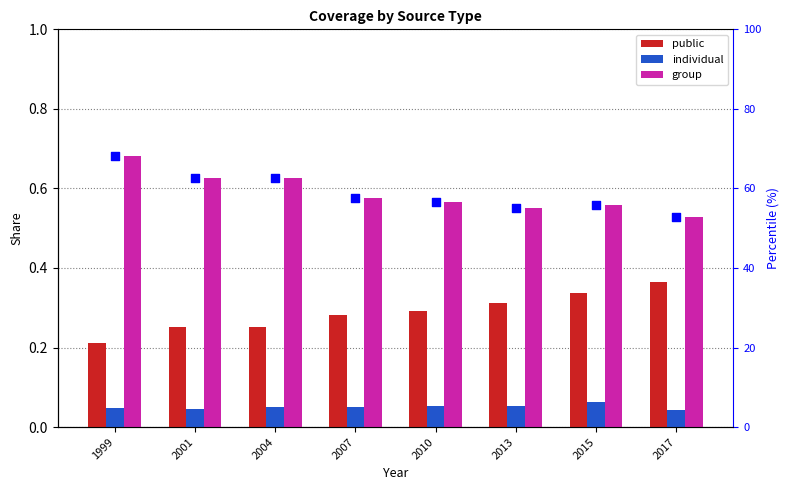

Which series has the largest Y range (max minus min)?

percentile rank within the sample